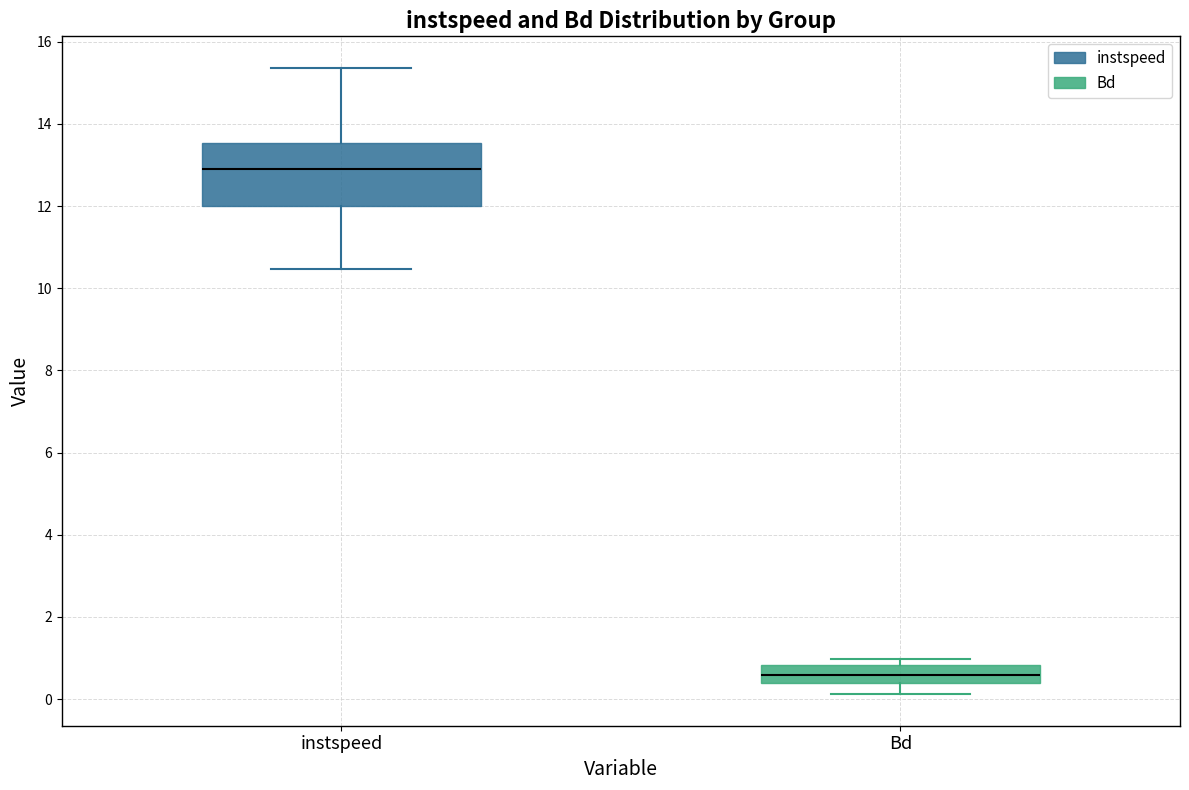

Reading left to right, transcribe this box plot: for each box, give where its median line is, the range the box spans, and where its two whiskers end, as read against the y-axis. The values are not printed on the chart, so give them approximately, as read against the axis.

instspeed: median 12.8, box 12.0 to 13.6, whiskers 10.4 to 15.4
Bd: median 0.6, box 0.4 to 0.8, whiskers 0.2 to 1.0